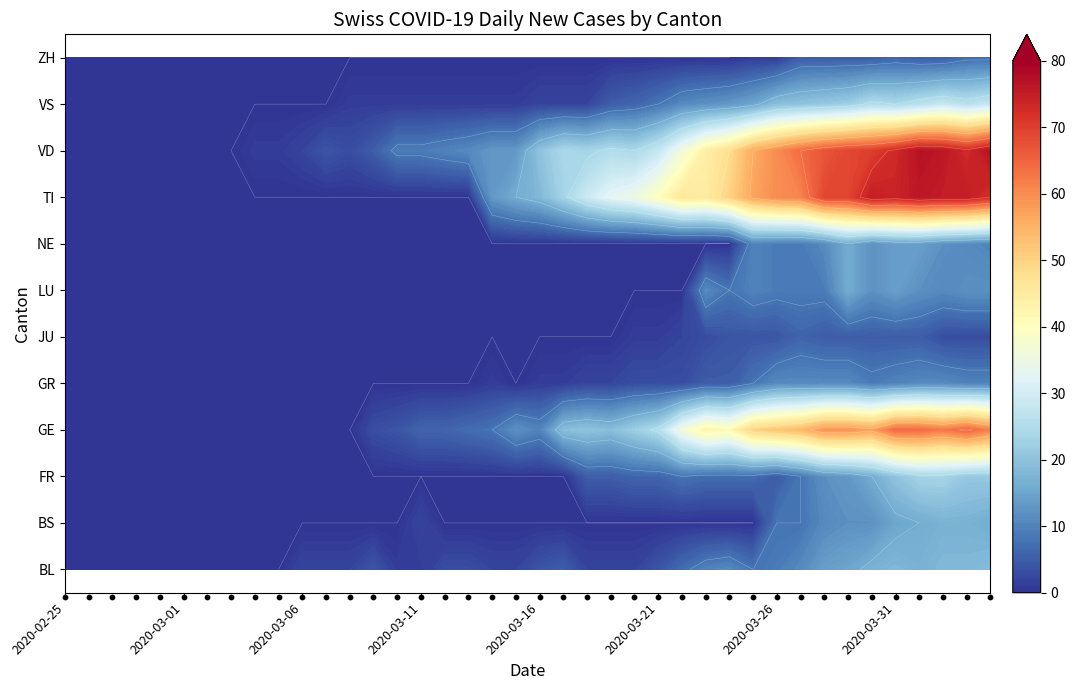

What is the maximum value shown in the chart?

77